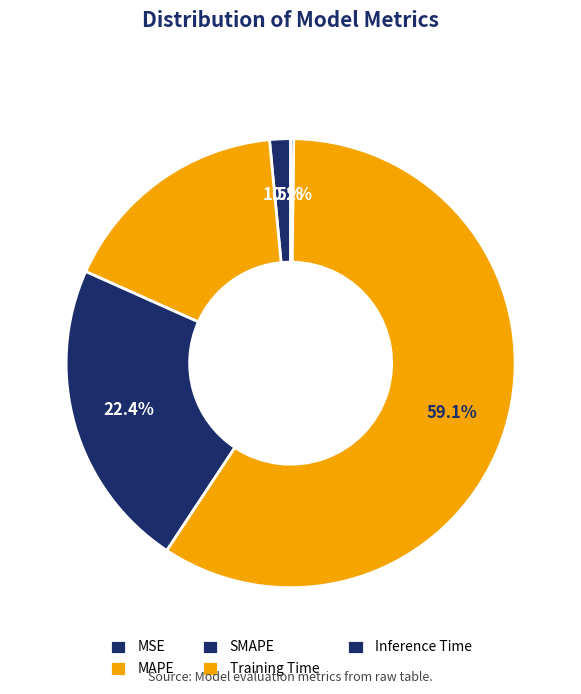

True or false: Inference Time accounts for 0% of the total.

True